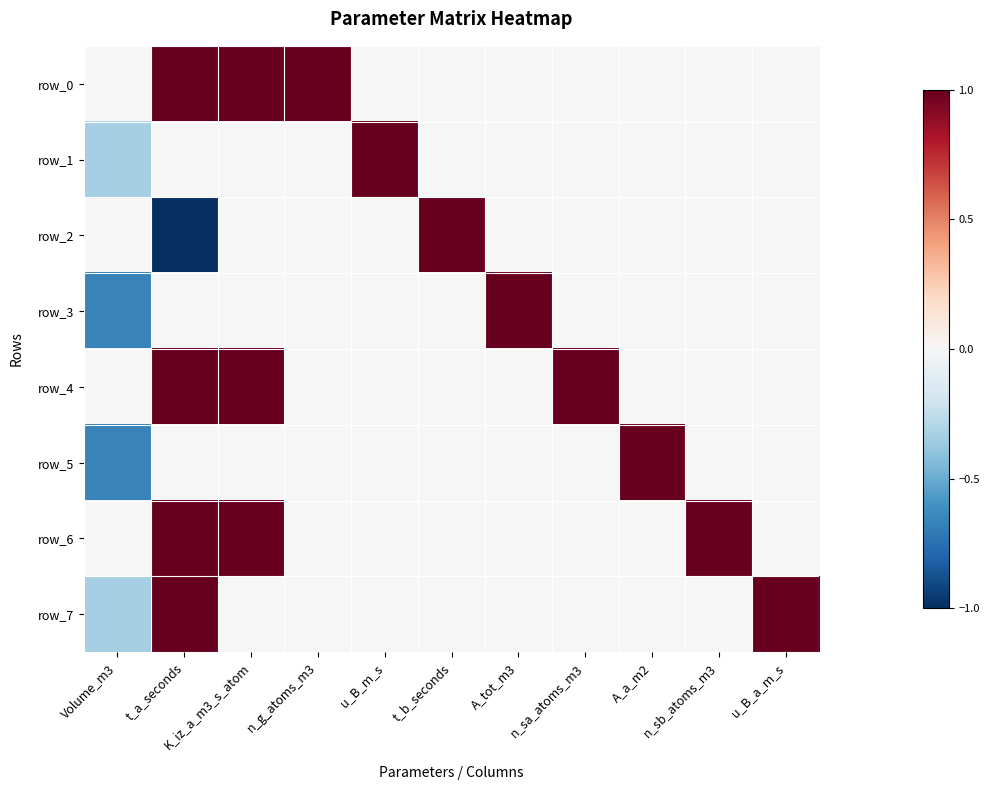

The row_6 series shows 0.4 at n_g_atoms_m3. True or false?

False